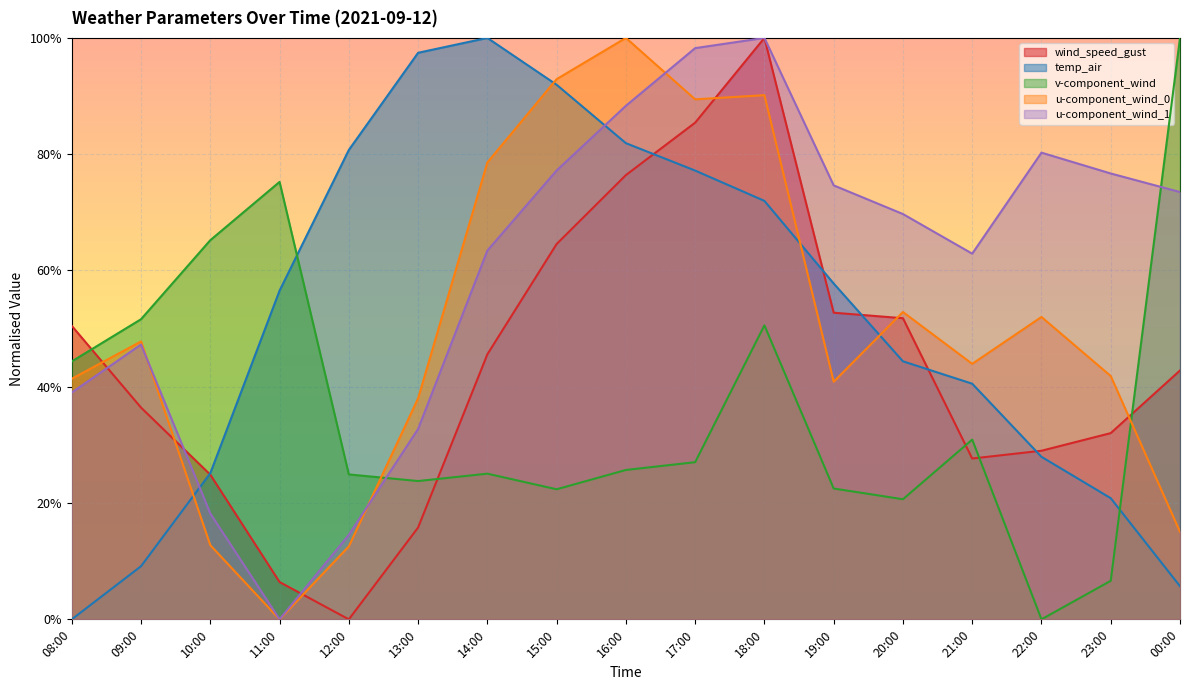

Rank the series by their maximum value, from lowest to highest.

wind_speed_gust, temp_air, v-component_wind, u-component_wind_0, u-component_wind_1